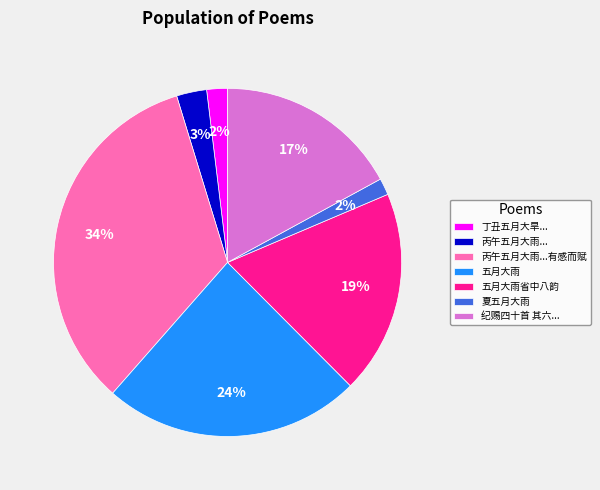

What is the largest slice in the pie chart?

丙午五月大雨...有感而赋